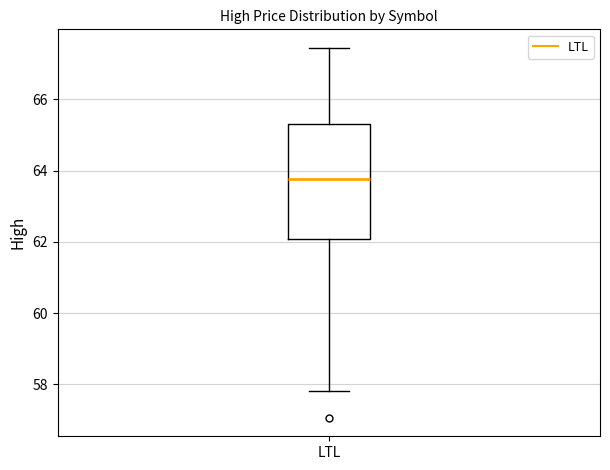

Where does the upper whisker of the box for LTL end on the y-axis? The values are not printed on the chart, so give them approximately, as read against the axis.

67.4